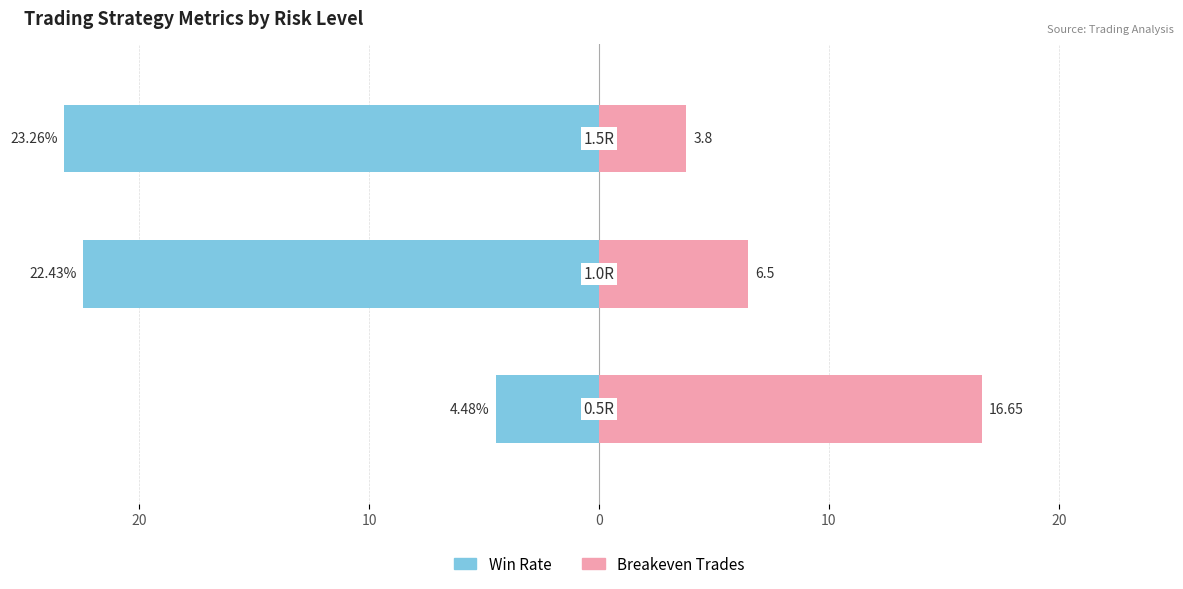

What is the highest value of the Win Rate series?

-4.5